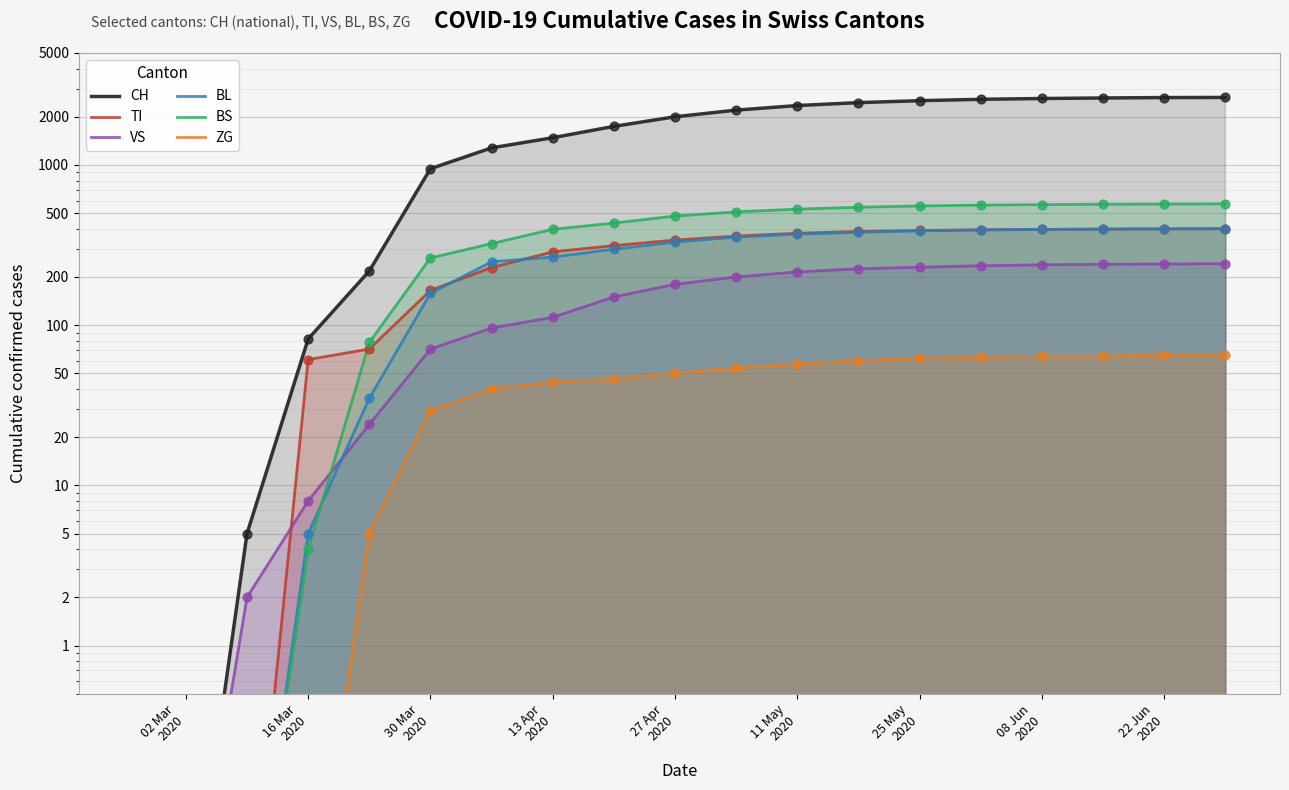

At how many categories does at least one series exceed 700?

14